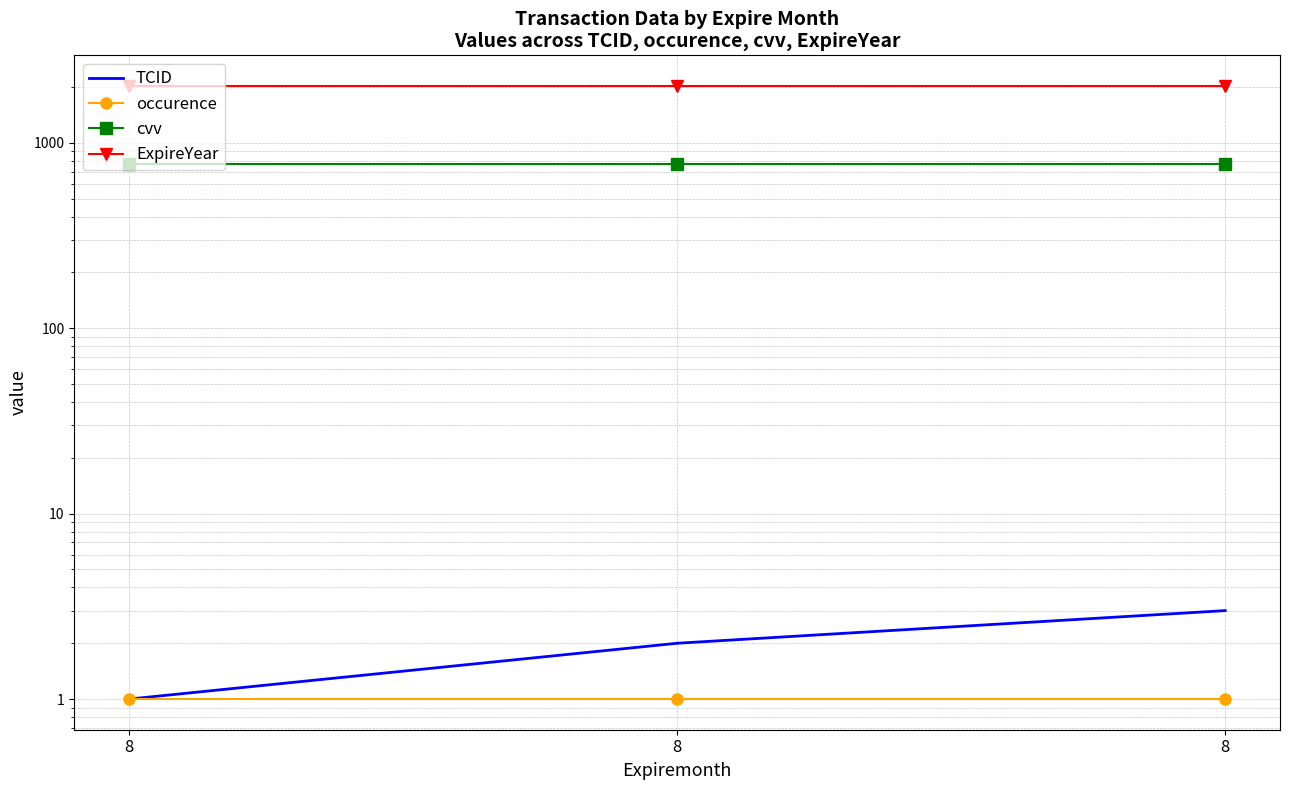

Reading left to right, transcribe all the data shown in this chart.

TCID: 8=1	8=2	8=3
occurence: 8=1	8=1	8=1
cvv: 8=773	8=773	8=773
ExpireYear: 8=2026	8=2026	8=2026